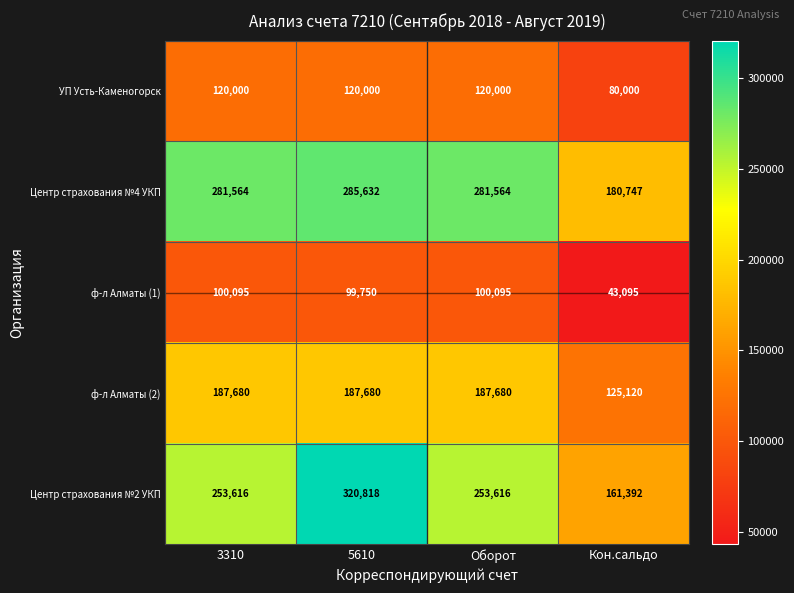

What is the average value of the УП Усть-Каменогорск series?

110000